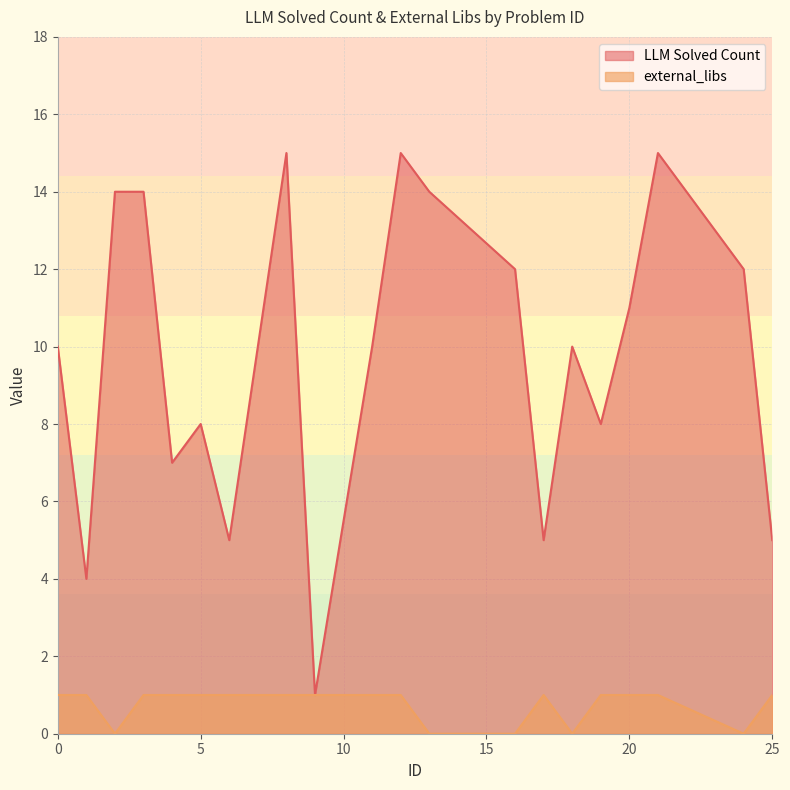

What is the approximate value of external_libs at 25?

1